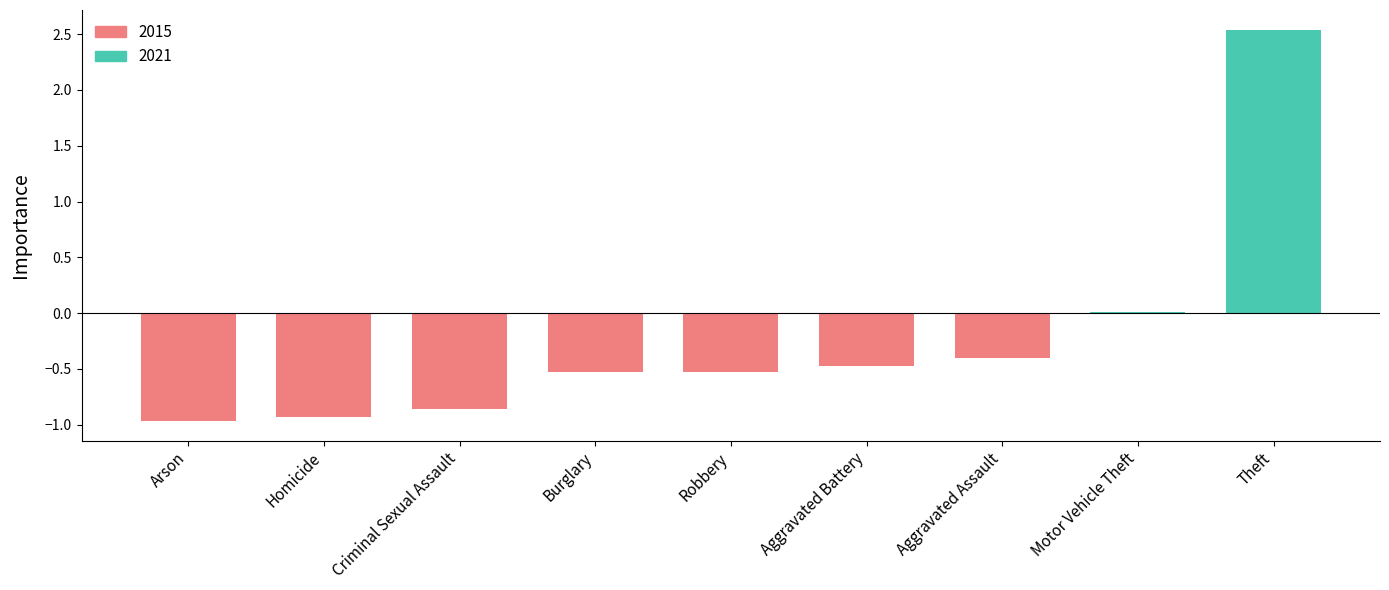

What is the sum of the values at Theft and Aggravated Battery?

2.1